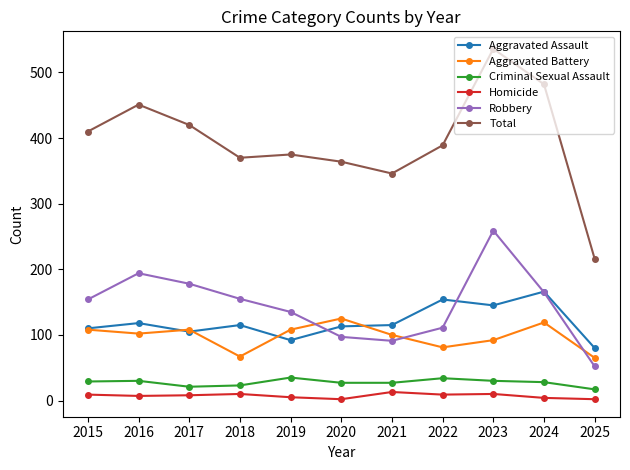

What is the spread (max minus min) of values at 2016?

444